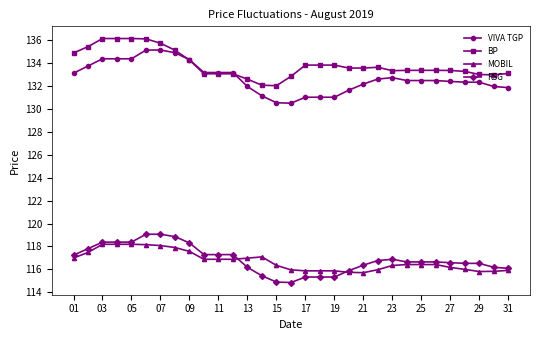

True or false: RSG and VIVA TGP cross at least once.

False